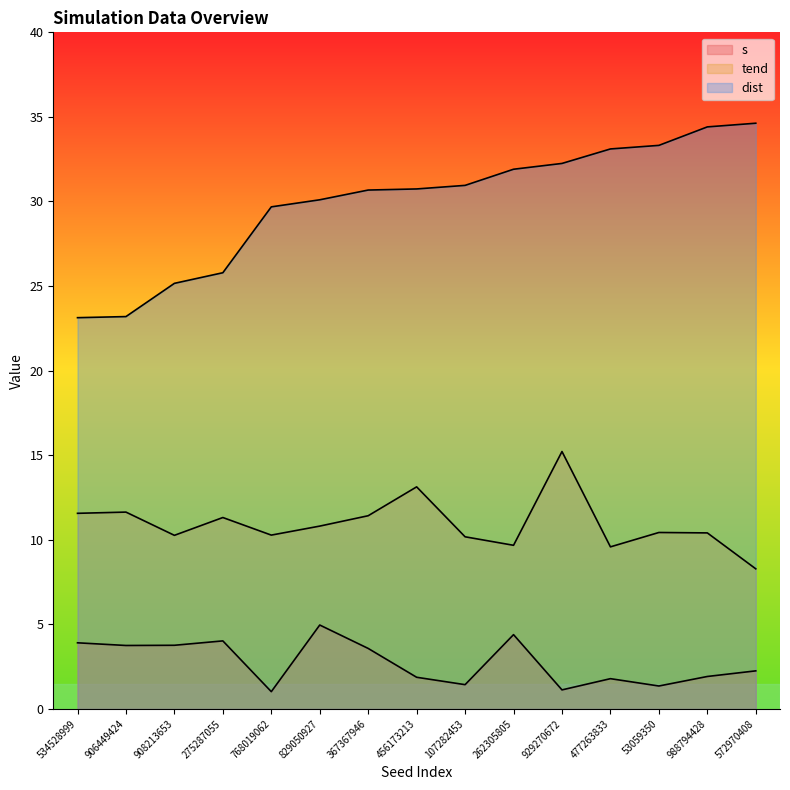

What is the smallest value displayed?

1.0